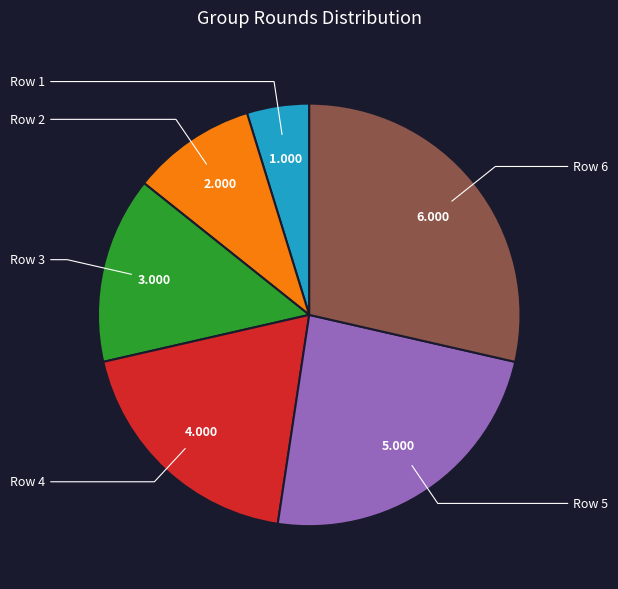

To the nearest percent, what is the difference between the largest and smallest slice percentages?

24%